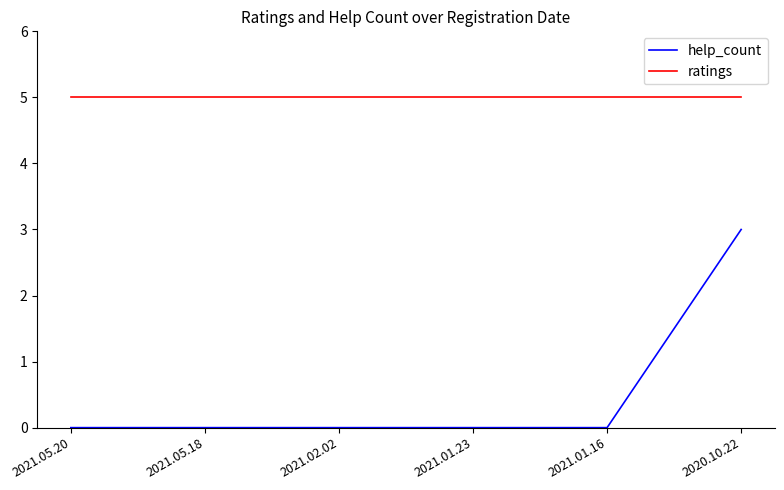

What is the sum of the ratings values at 2021.05.18 and 2021.02.02?

10